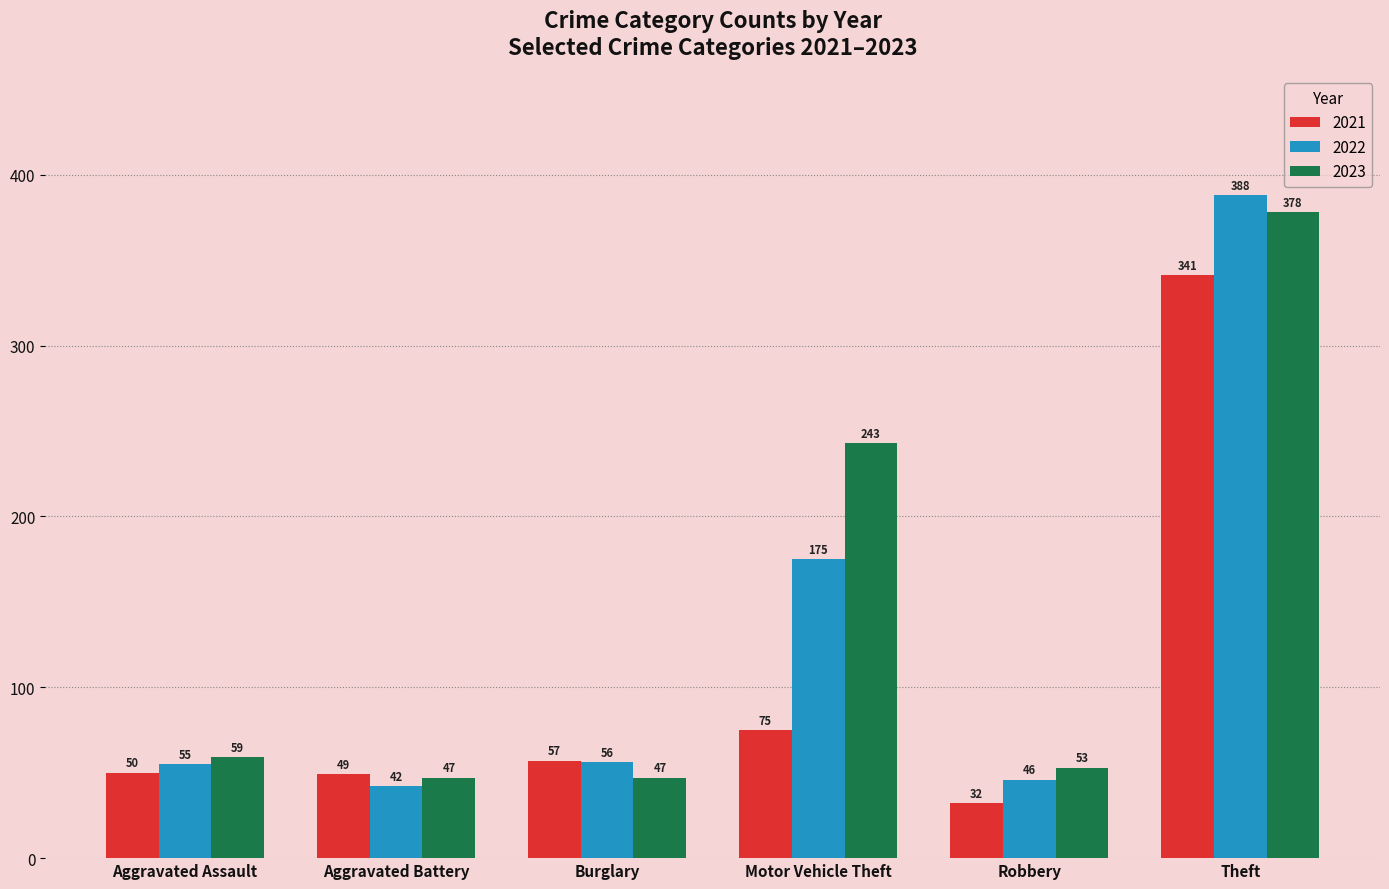

At which label is 2022 closest to 215?

Motor Vehicle Theft